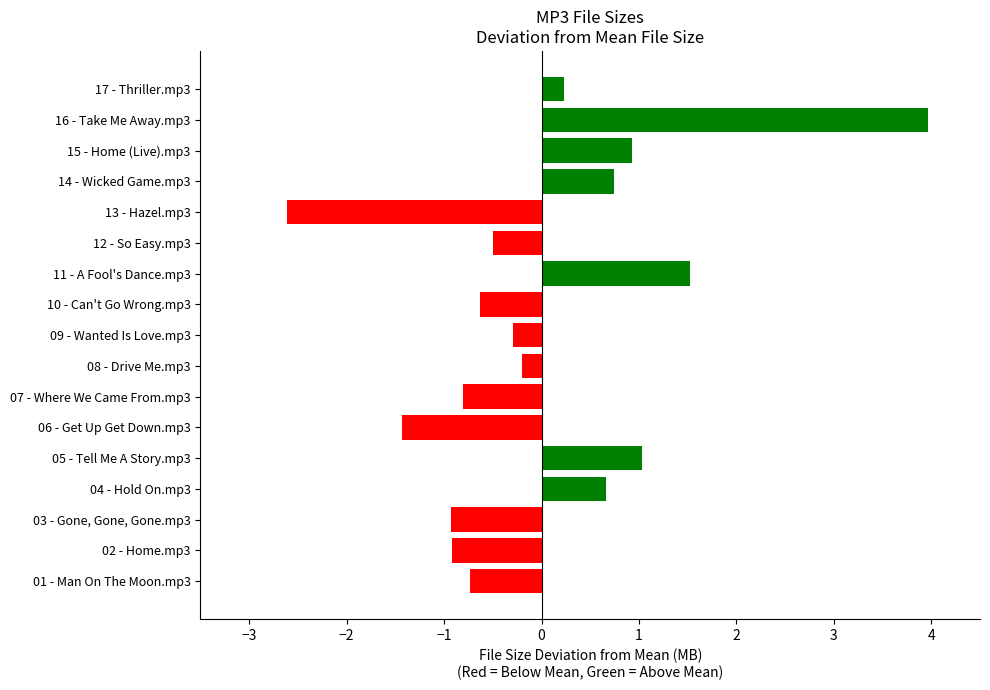

How many values are below zero?

10